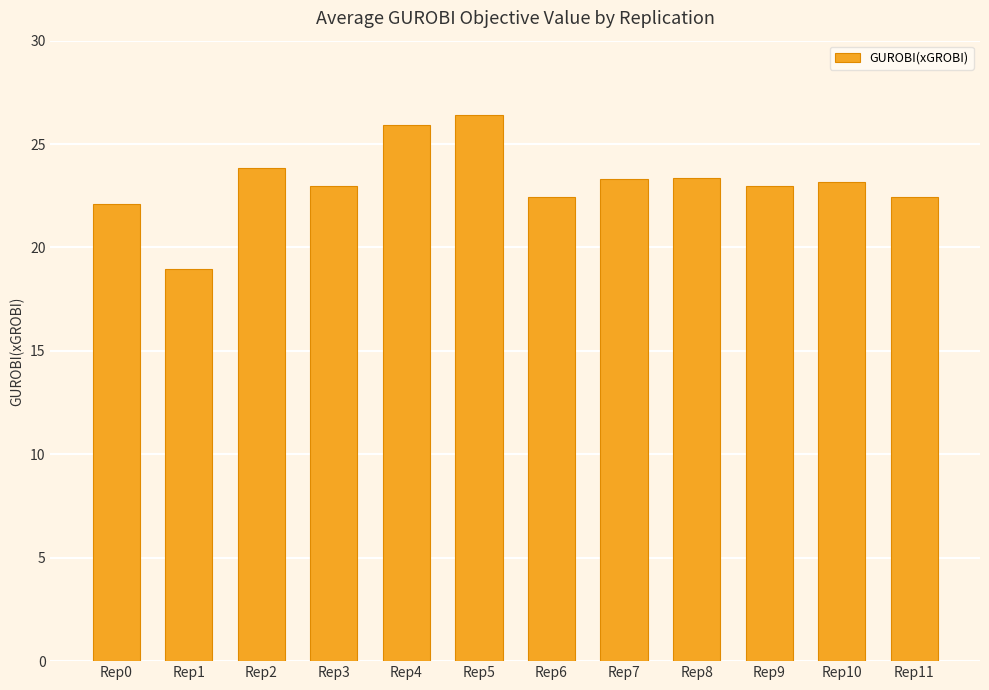

The chart shows a value of 33.4 at Rep0. True or false?

False